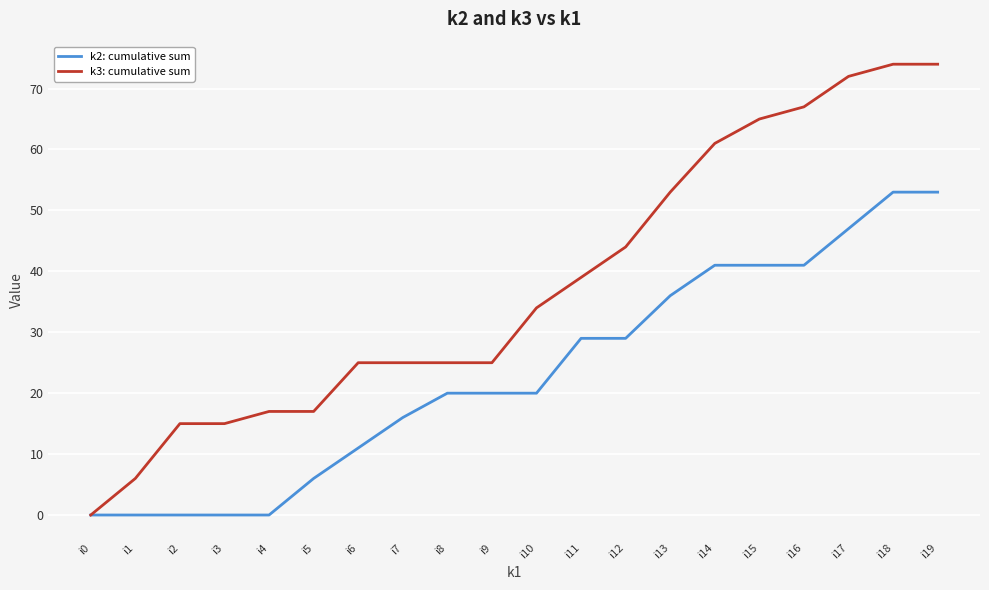

At which label does k3: cumulative sum reach its minimum?

i0